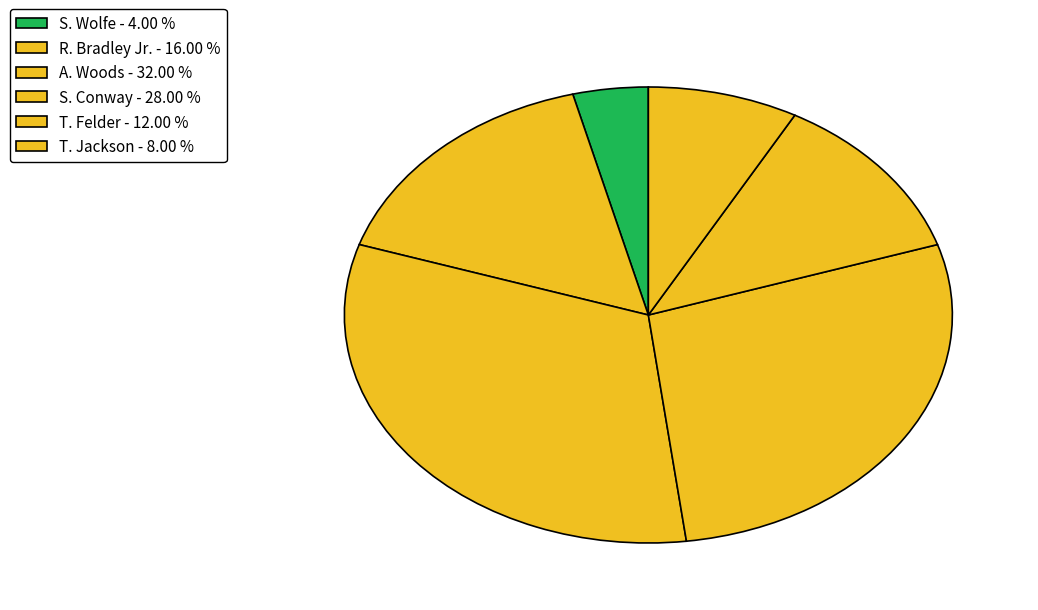

What is the largest slice in the pie chart?

A. Woods - 32.00 %